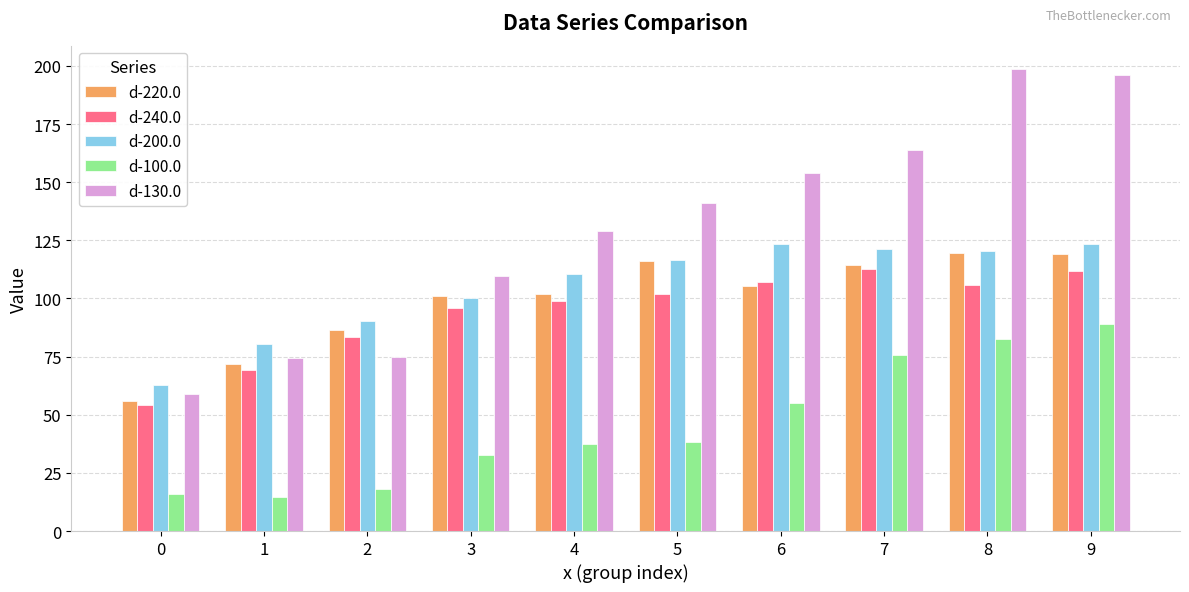

What is the lowest value of the d-130.0 series?

58.9